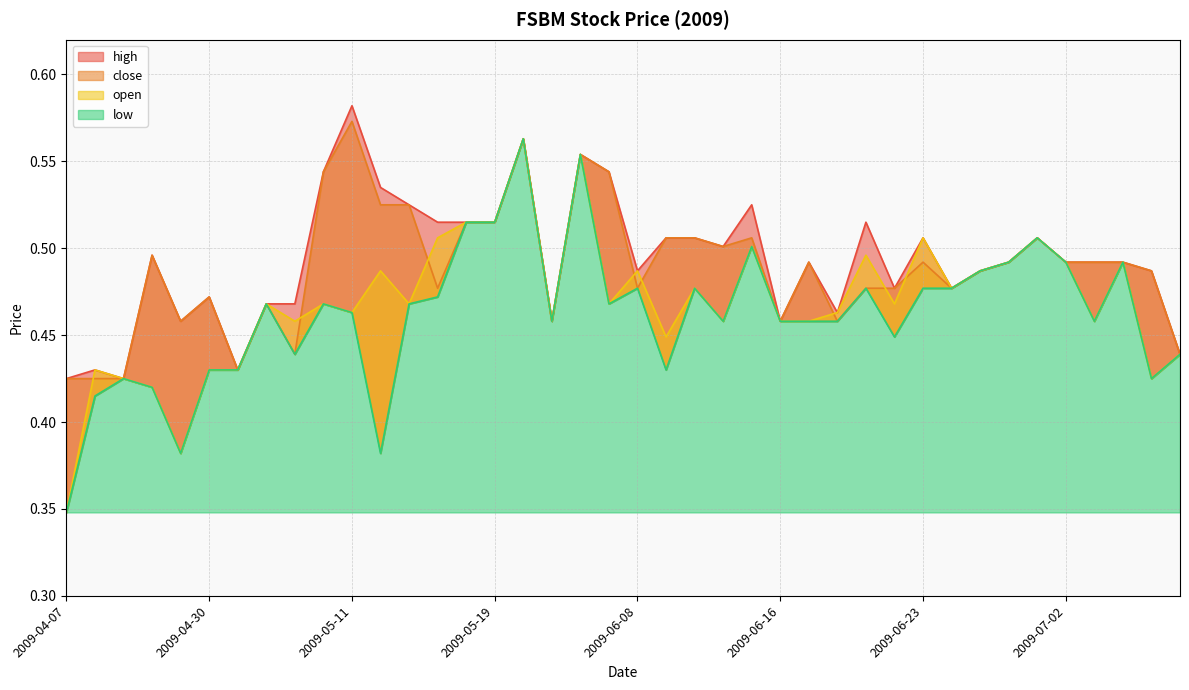

Rank the series by their maximum value, from lowest to highest.

open, low, close, high